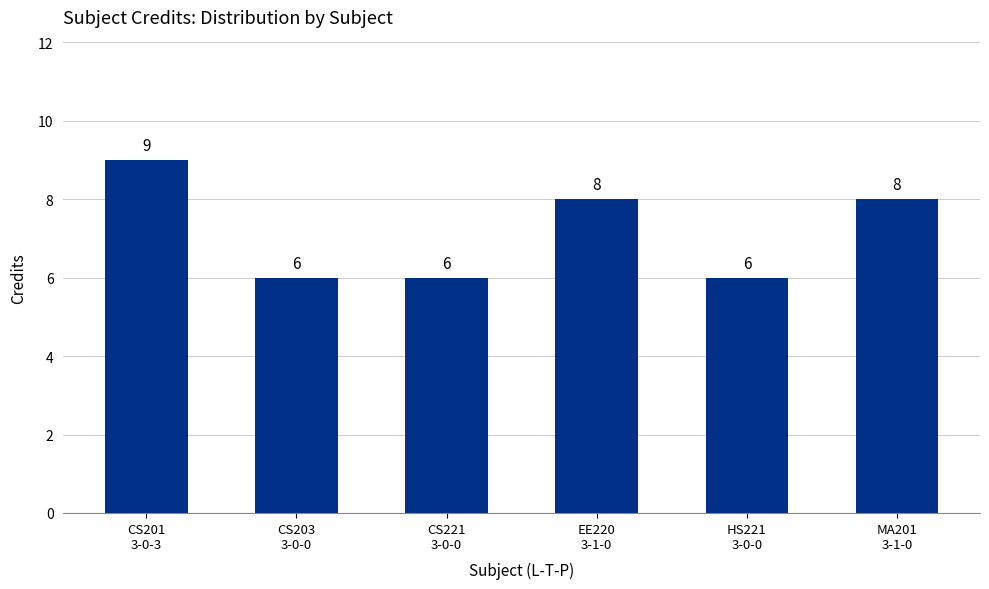

What is the label of the 3rd bar from the left?

CS221
3-0-0